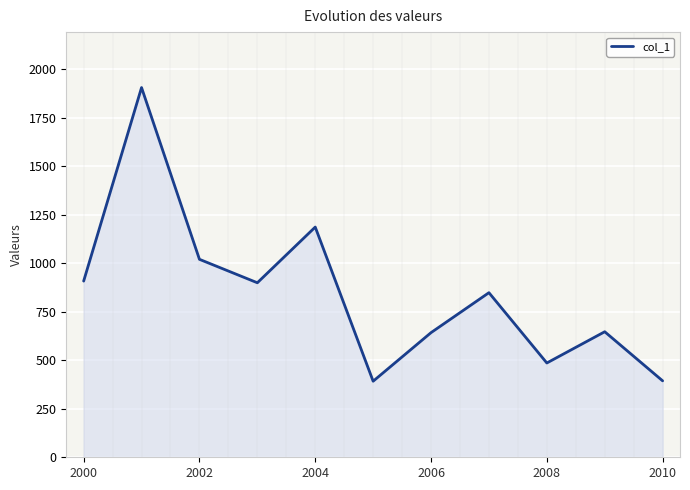

What is the difference between the maximum and minimum values?

1514.0